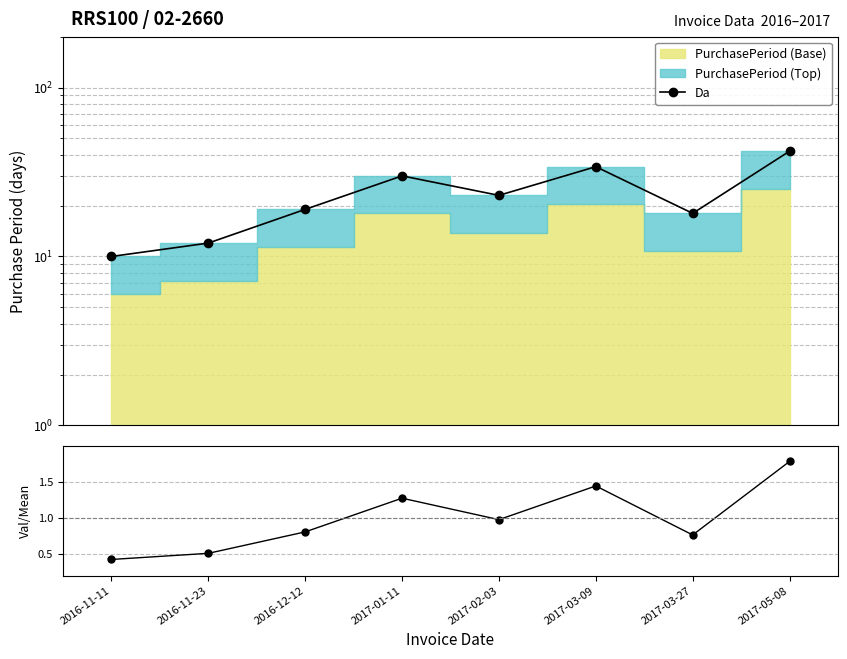

Rank the categories by value from highest to lowest.

2017-05-08, 2017-03-09, 2017-01-11, 2017-02-03, 2016-12-12, 2017-03-27, 2016-11-23, 2016-11-11